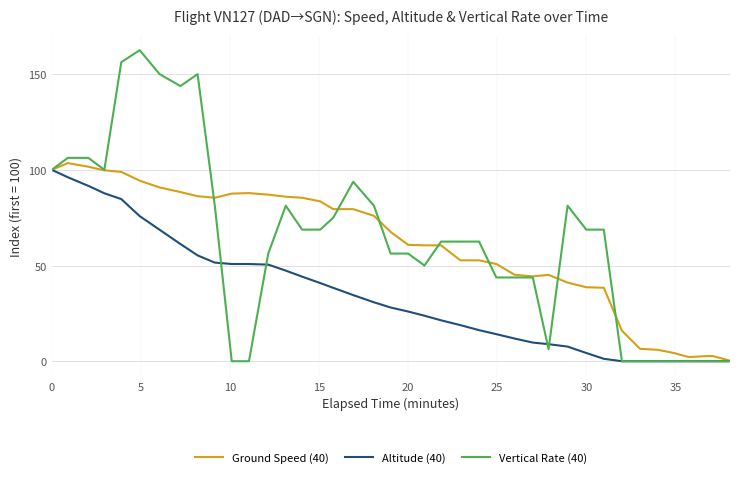

What is the highest value of the Vertical Rate (40) series?

162.5